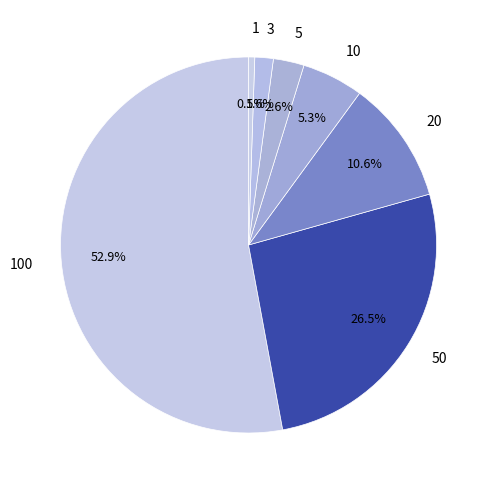

How much of the chart is everything except 50?

73.5%